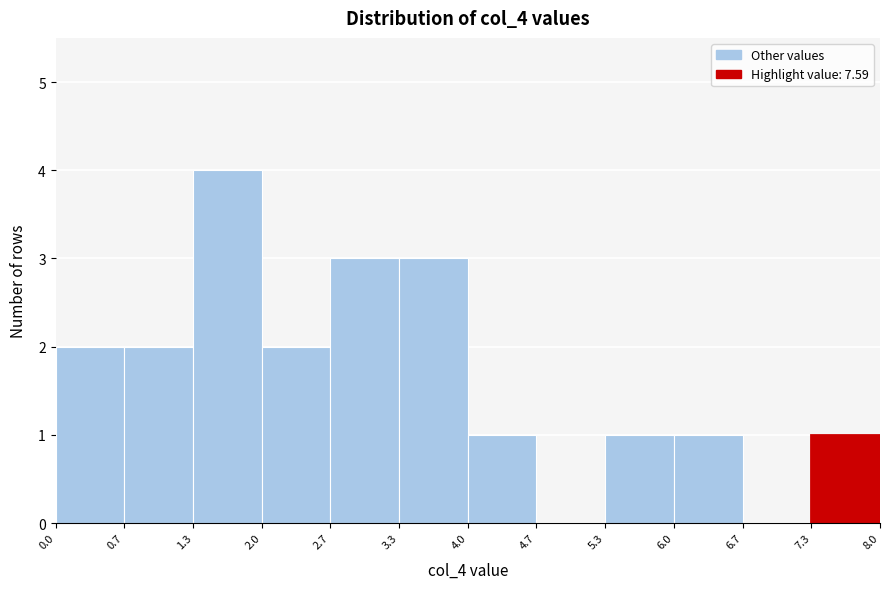

Reading left to right, transcribe this chart: for each bar, give the range it covers on the x-axis and its height. The values are not printed on the chart, so give them approximately, as read against the axis.

0.0 to 0.7: 2
0.7 to 1.3: 2
1.3 to 2.0: 4
2.0 to 2.7: 2
2.7 to 3.3: 3
3.3 to 4.0: 3
4.0 to 4.7: 1
4.7 to 5.3: 0
5.3 to 6.0: 1
6.0 to 6.7: 1
6.7 to 7.3: 0
7.3 to 8.0: 1